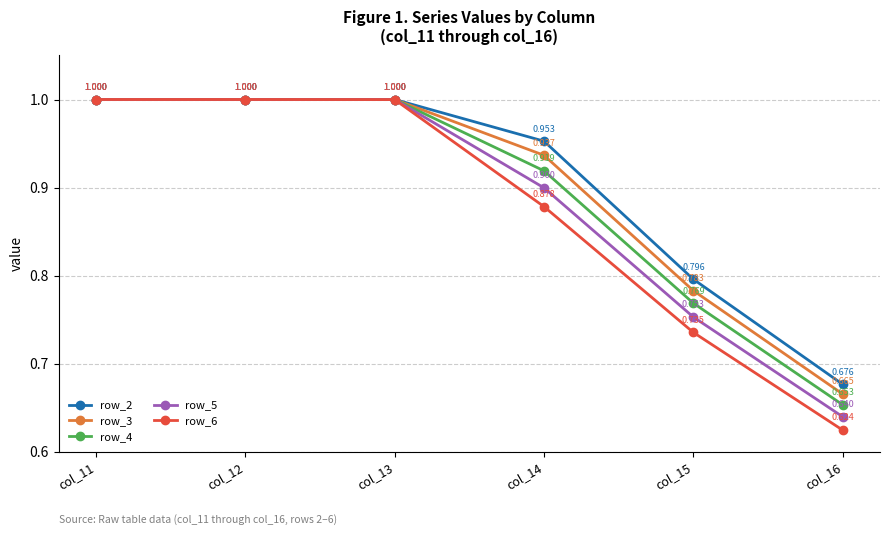

Is the value of row_5 at col_11 greater than the value of row_3 at col_16?

Yes